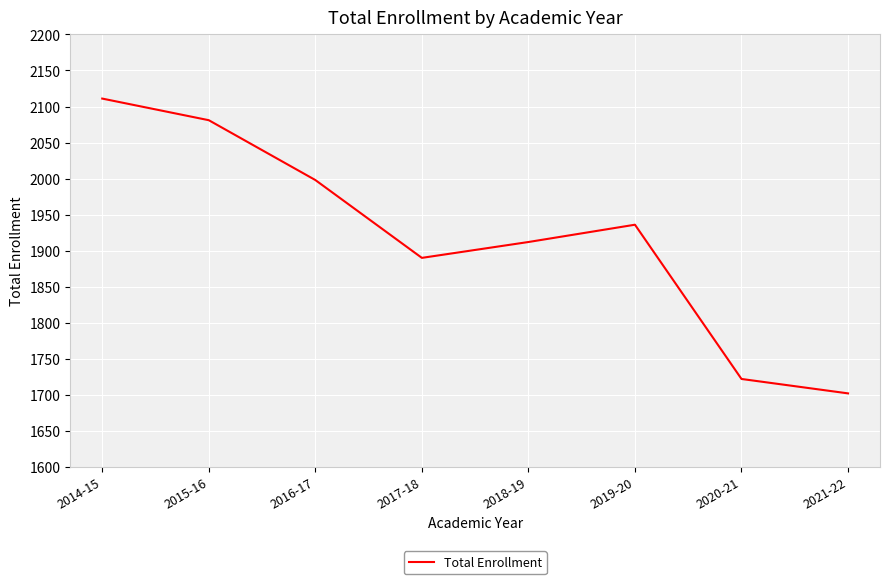

What is the ratio of the value at 2020-21 to the value at 2016-17?

0.9